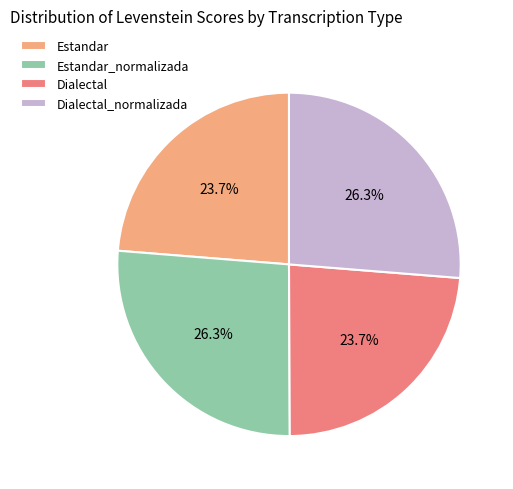

Does any single category account for the majority?

No